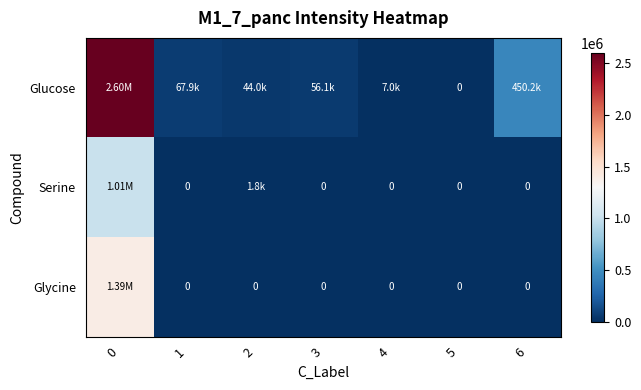

Which series has the widest spread of values?

Glucose